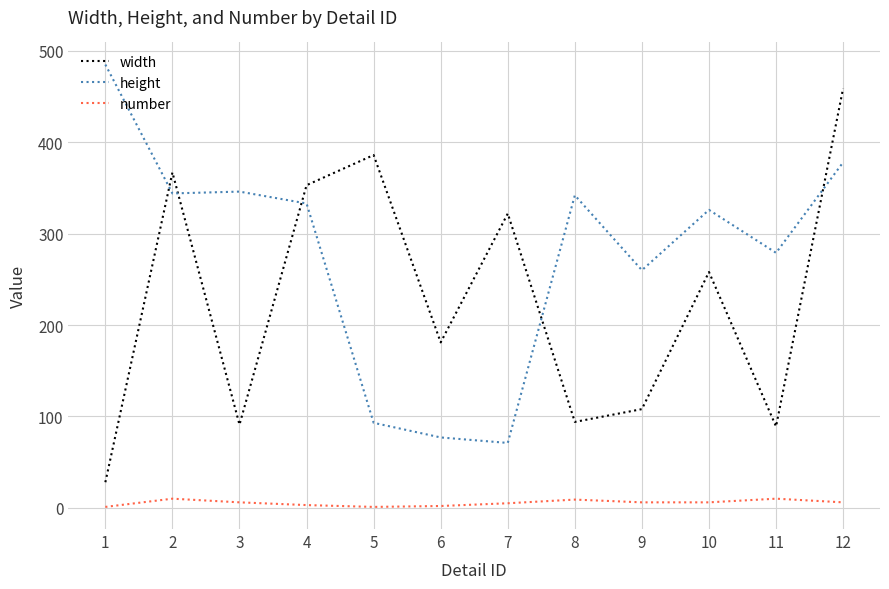

Between 7 and 10, which series saw the biggest shift?

height